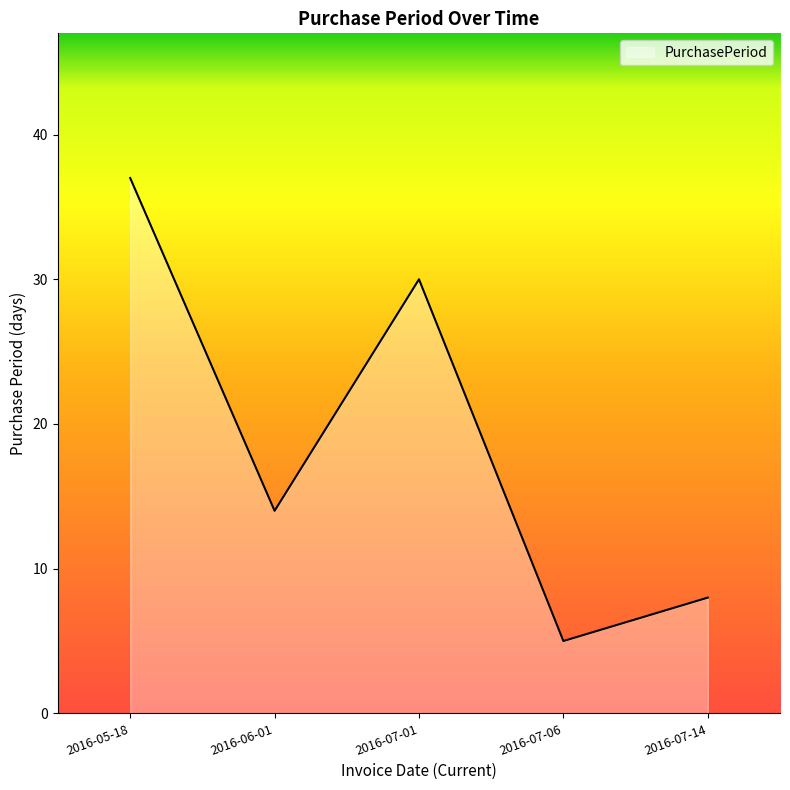

What position from the right is 2016-06-01?

4